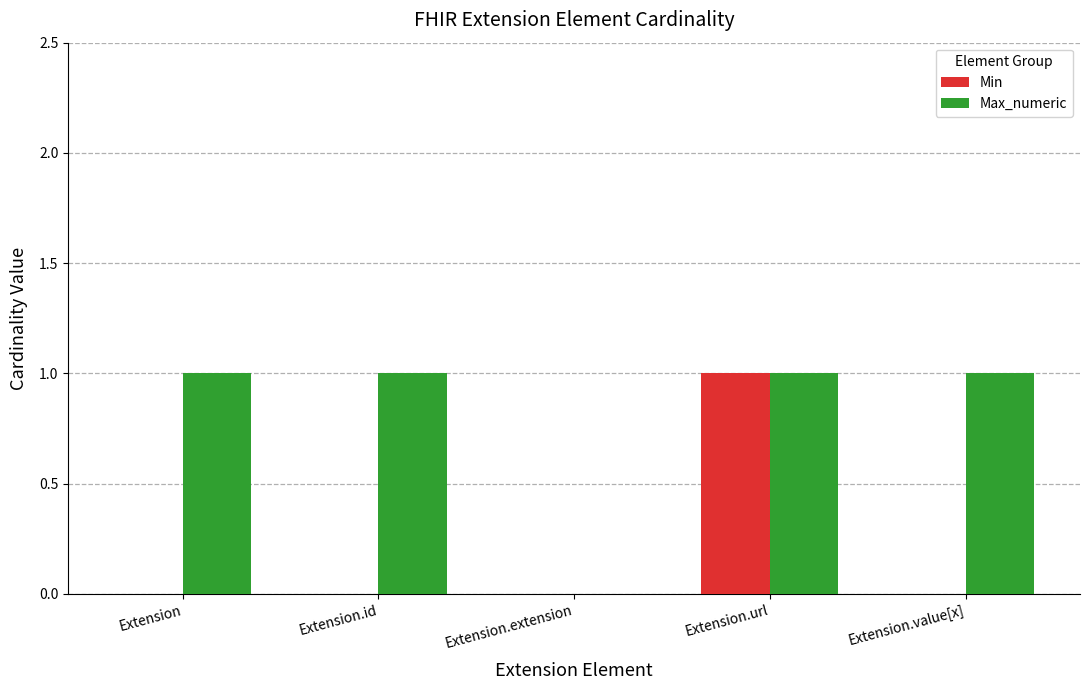

Is it true that Max_numeric equals 1 at Extension.id?

True